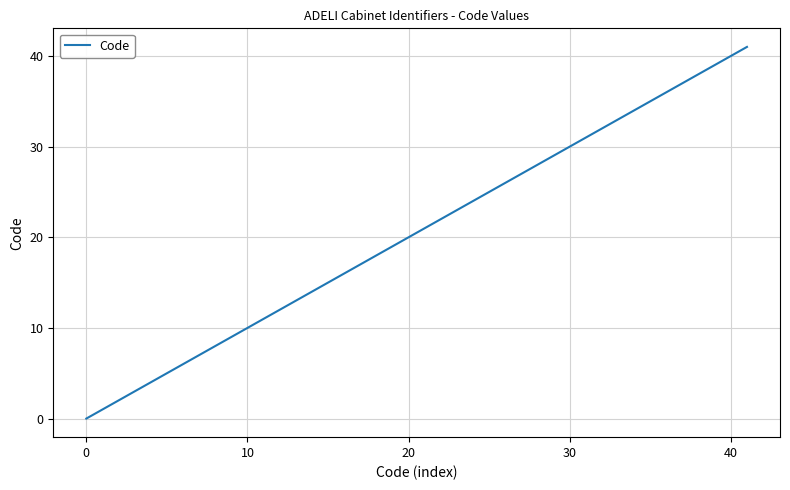

What is the difference between the maximum and minimum values?

41